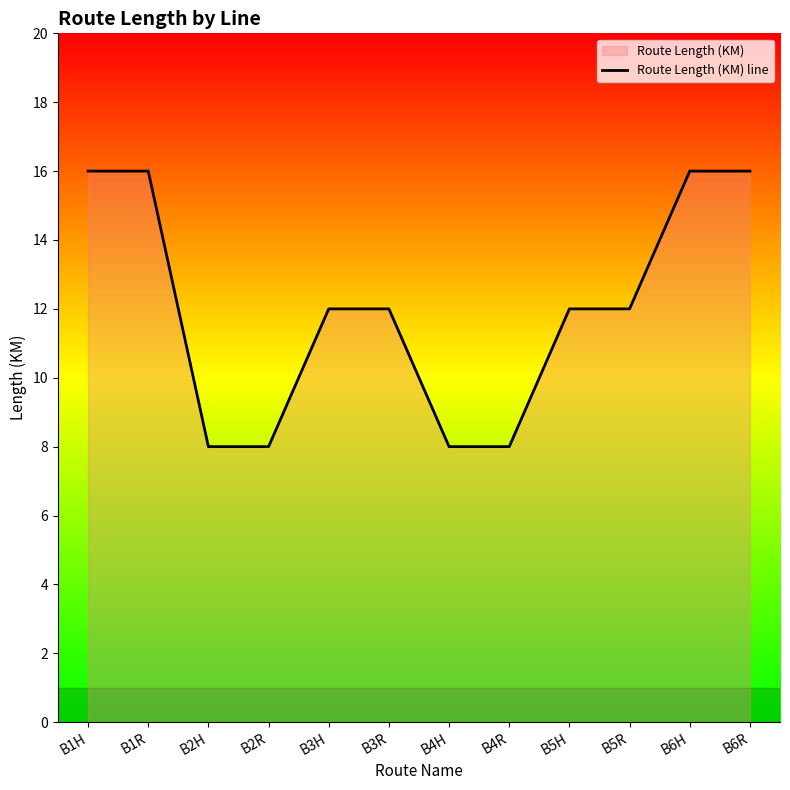

What is the sum of the values at B1R and B5R?

28